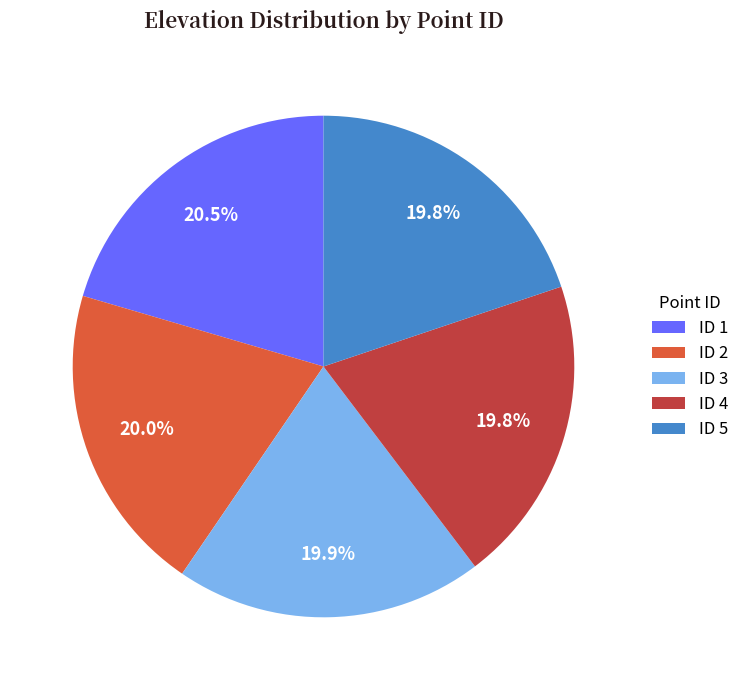

What portion of the pie excludes ID 1?

79.5%